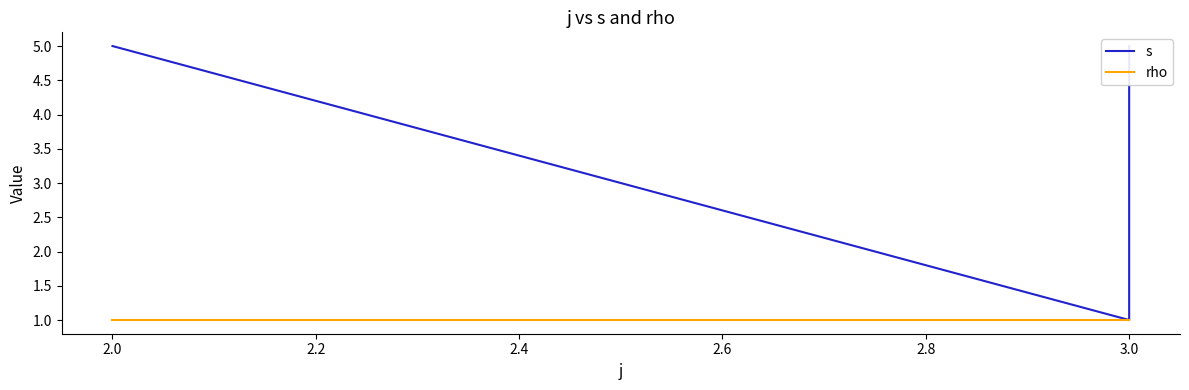

True or false: s and rho cross at least once.

False